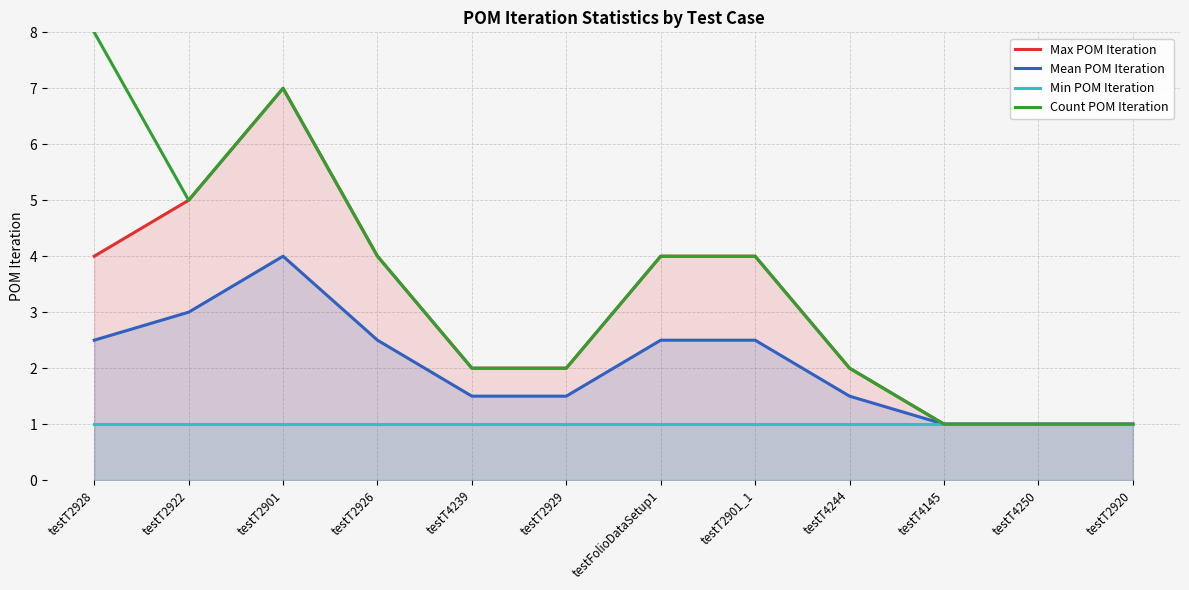

Which series has the largest total across all categories?

Count POM Iteration